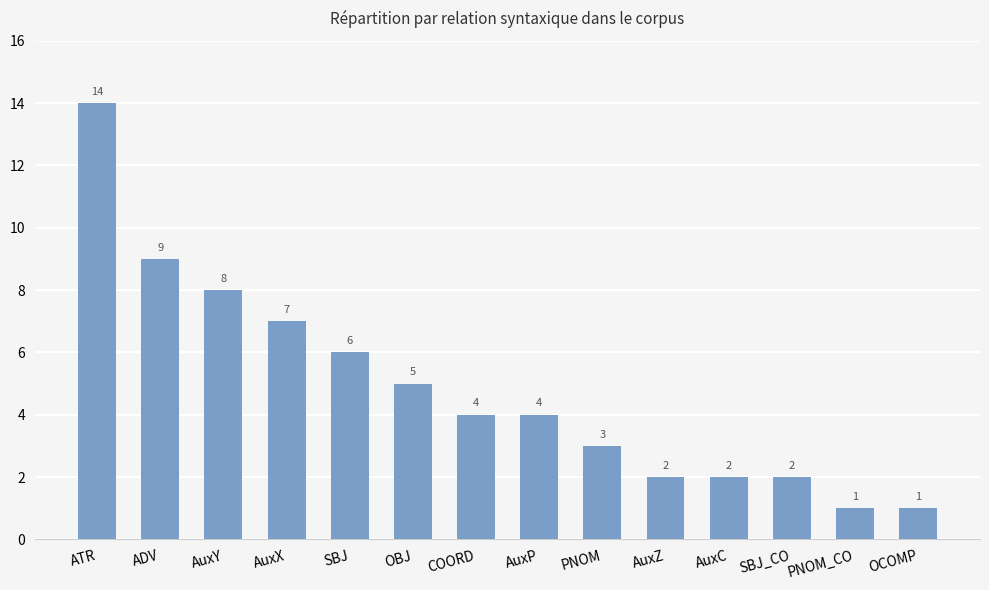

What is the difference between the values at OCOMP and AuxZ?

1